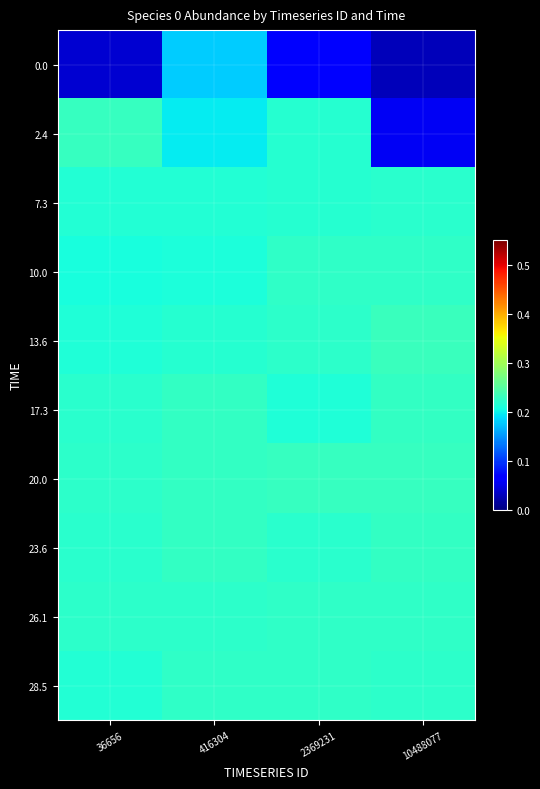

Which has a higher value, 416304 or 10488077?

416304